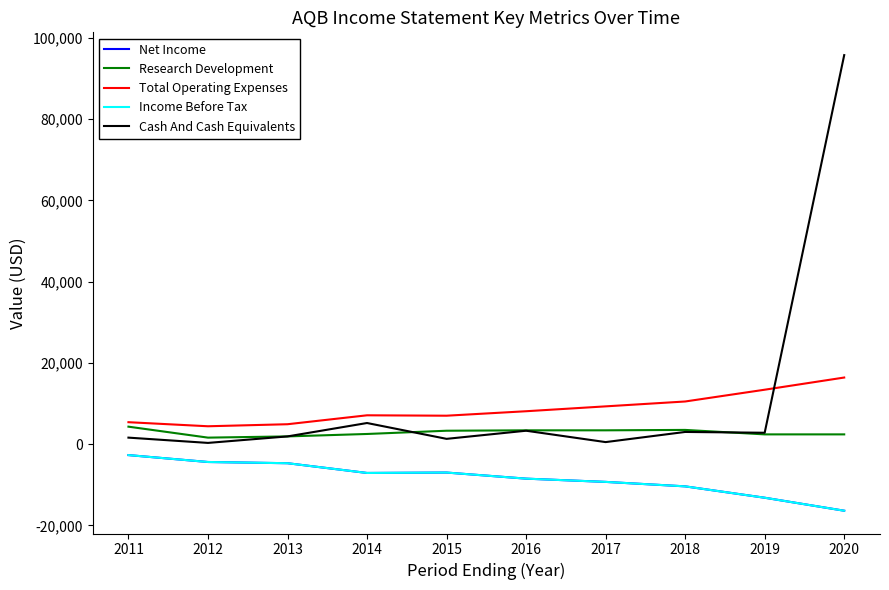

Does the chart have visible grid lines?

No